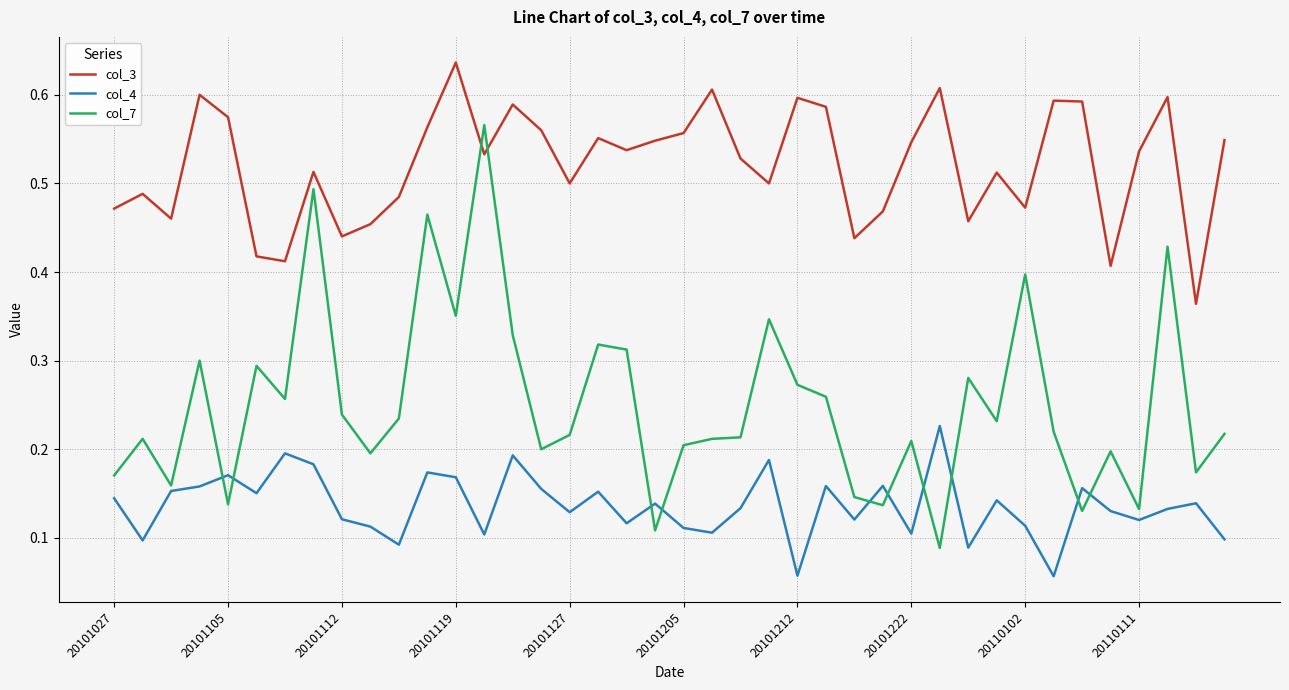

Count the number of data series in this chart.

3